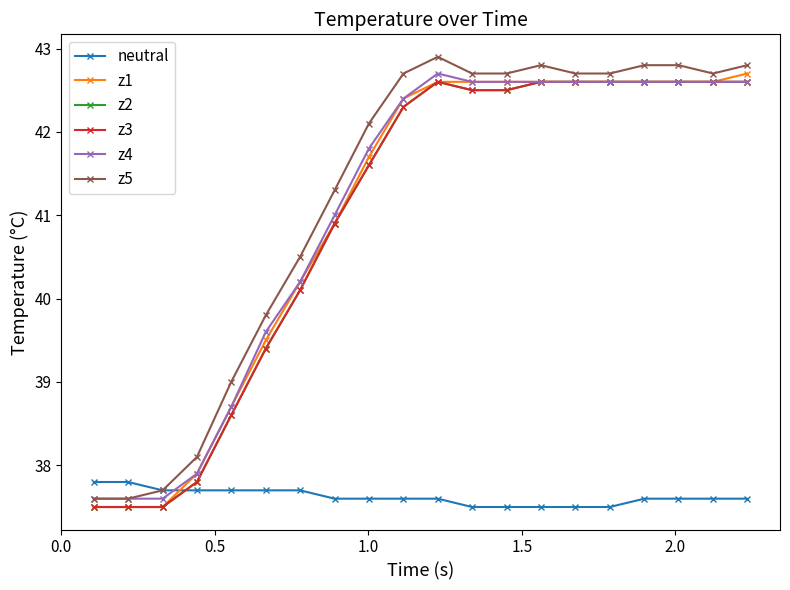

Does the chart display data point markers on the line(s)?

Yes